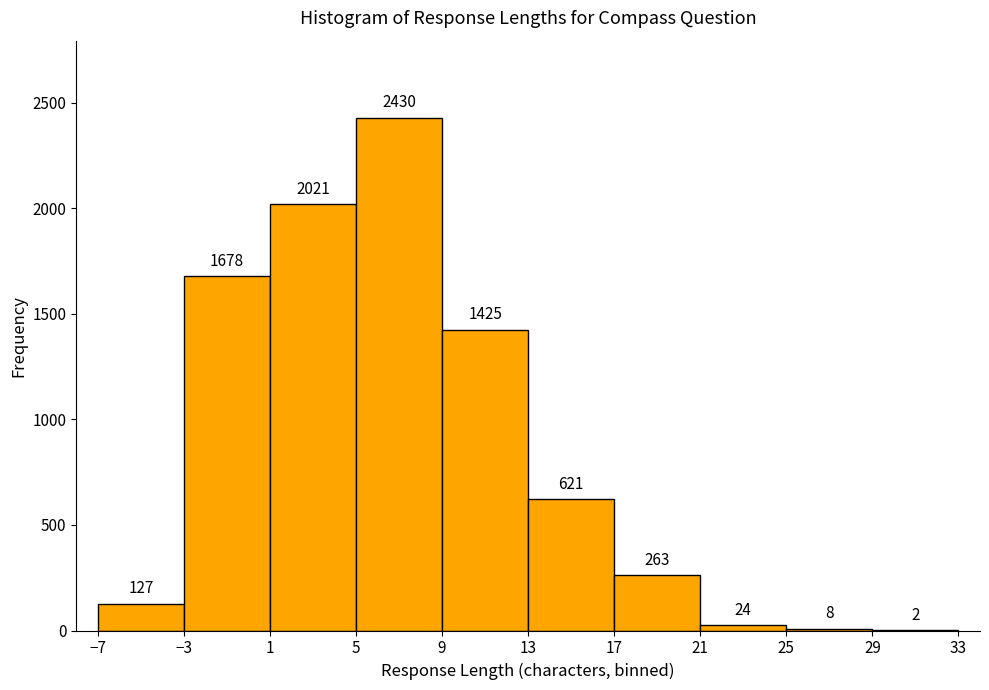

What is the height of the bar covering 9 to 13 on the x-axis?

1425